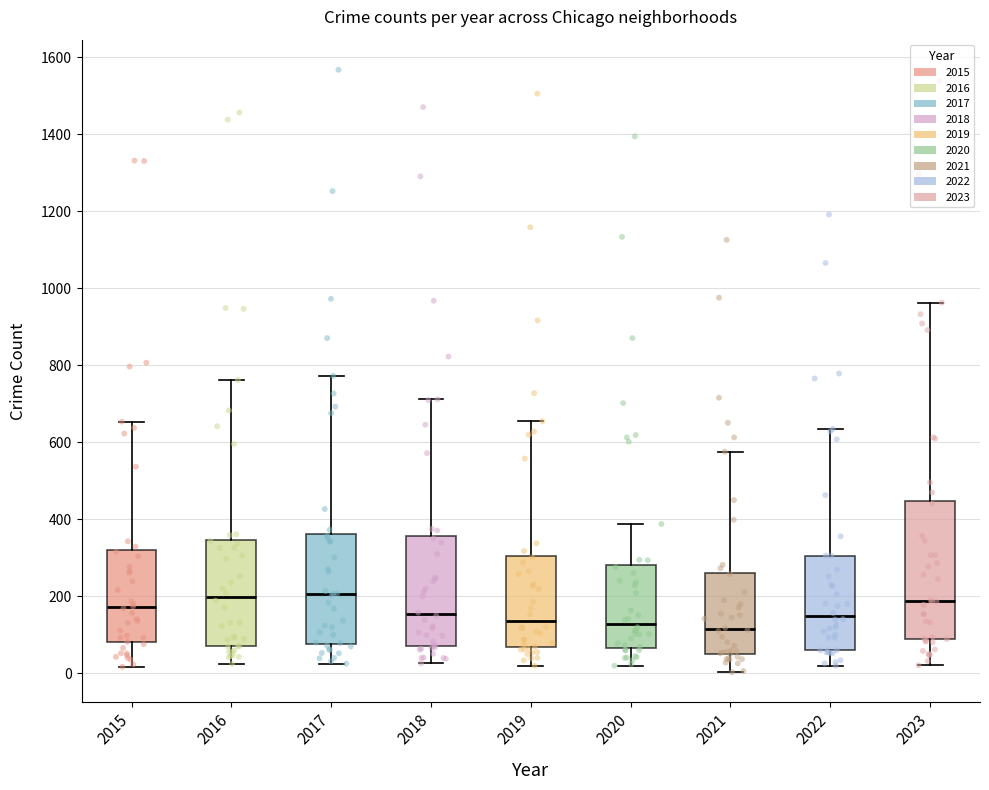

Where is the lower edge of the box at x = 2023 on the y-axis? The values are not printed on the chart, so give them approximately, as read against the axis.

80